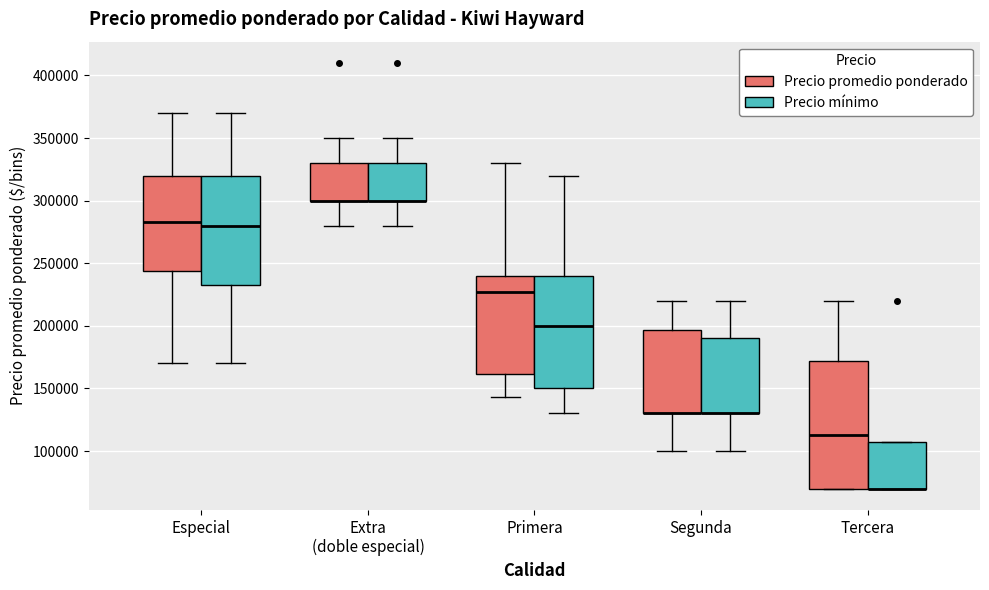

Reading left to right, transcribe this box plot: for each box, give where its median line is, the range the box spans, and where its two whiskers end, as read against the y-axis. The values are not printed on the chart, so give them approximately, as read against the axis.

Especial (Precio promedio ponderado): median 285000, box 245000 to 320000, whiskers 170000 to 370000
Especial (Precio mínimo): median 280000, box 235000 to 320000, whiskers 170000 to 370000
Extra (doble especial) (Precio promedio ponderado): median 300000 (drawn on the box's lower edge), box 300000 to 330000, whiskers 280000 to 350000
Extra (doble especial) (Precio mínimo): median 300000 (drawn on the box's lower edge), box 300000 to 330000, whiskers 280000 to 350000
Primera (Precio promedio ponderado): median 225000, box 160000 to 240000, whiskers 145000 to 330000
Primera (Precio mínimo): median 200000, box 150000 to 240000, whiskers 130000 to 320000
Segunda (Precio promedio ponderado): median 130000 (drawn on the box's lower edge), box 130000 to 195000, whiskers 100000 to 220000
Segunda (Precio mínimo): median 130000 (drawn on the box's lower edge), box 130000 to 190000, whiskers 100000 to 220000
Tercera (Precio promedio ponderado): median 115000, box 70000 to 170000, whiskers 70000 to 220000
Tercera (Precio mínimo): median 70000 (drawn on the box's lower edge), box 70000 to 110000, whiskers 70000 to 110000